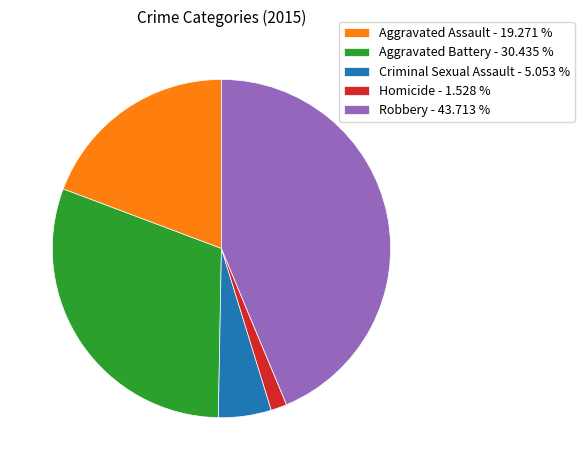

Which category has the smallest portion of the pie?

Homicide